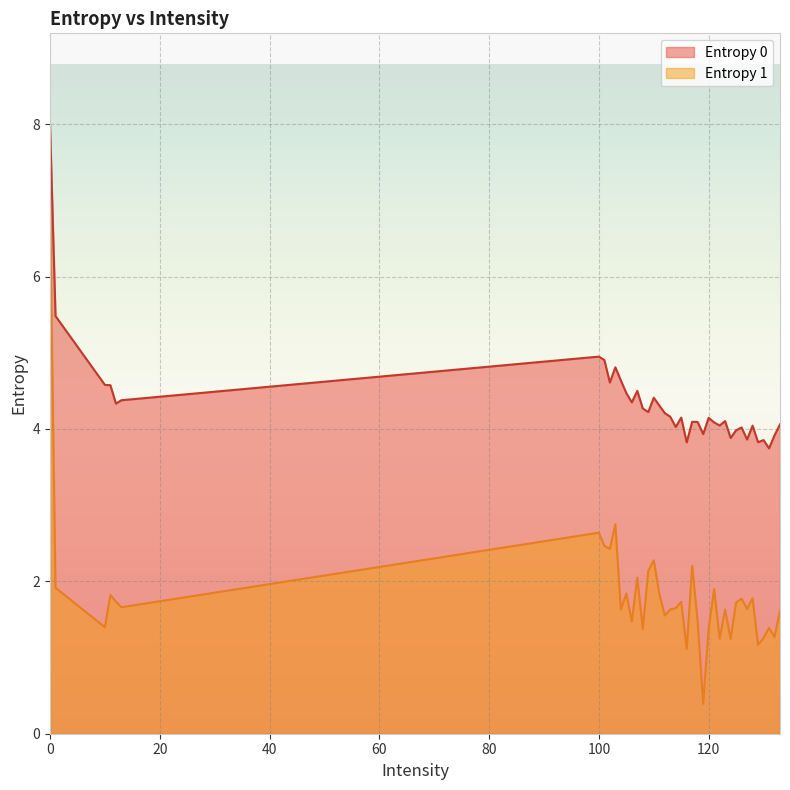

Reading right to left, transcribe all the data shown in this chart.

Entropy 0: 4.1	3.9	3.7	3.9	3.8	4.0	3.9	4.0	4.0	3.9	4.1	4.0	4.1	4.1	3.9	4.1	4.1	3.8	4.1	4.0	4.2	4.2	4.3	4.4	4.2	4.3	4.5	4.3	4.5	4.6	4.8	4.6	4.9	4.9	4.4	4.3	4.6	4.6	5.5	8.0
Entropy 1: 1.6	1.3	1.4	1.3	1.2	1.8	1.6	1.8	1.7	1.2	1.6	1.2	1.9	1.4	0.4	1.5	2.2	1.1	1.7	1.6	1.6	1.6	1.8	2.3	2.1	1.4	2.0	1.5	1.8	1.6	2.7	2.4	2.5	2.6	1.7	1.7	1.8	1.4	1.9	6.9